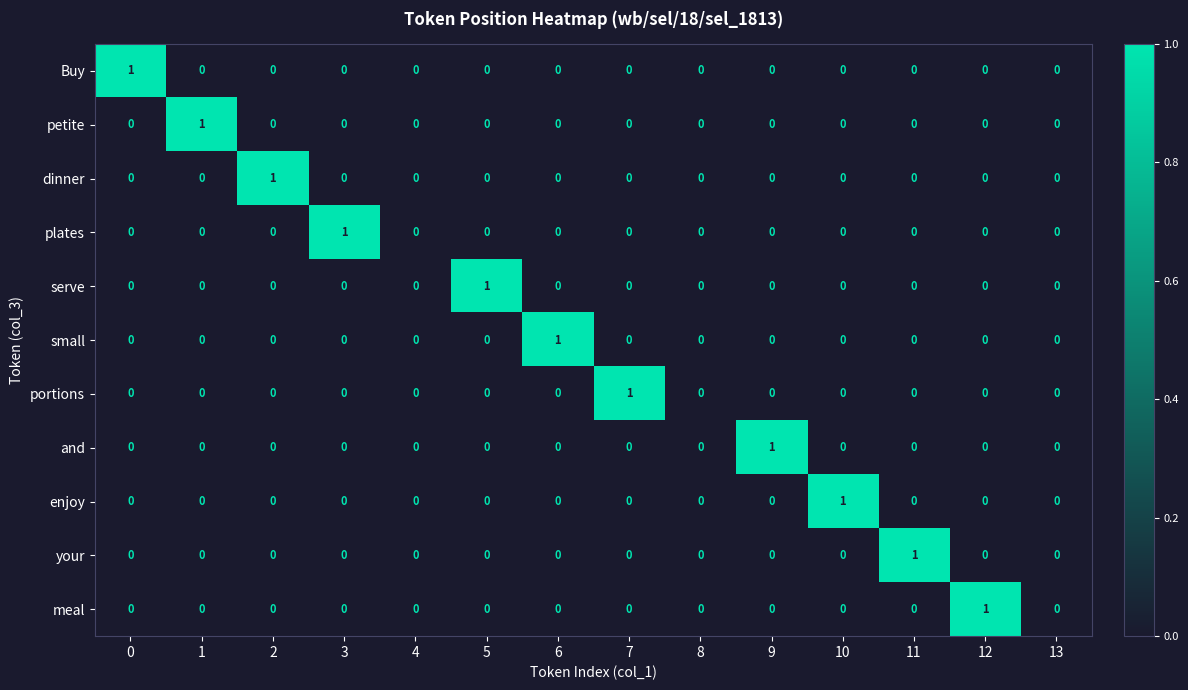

The meal series shows 1 at 7. True or false?

False